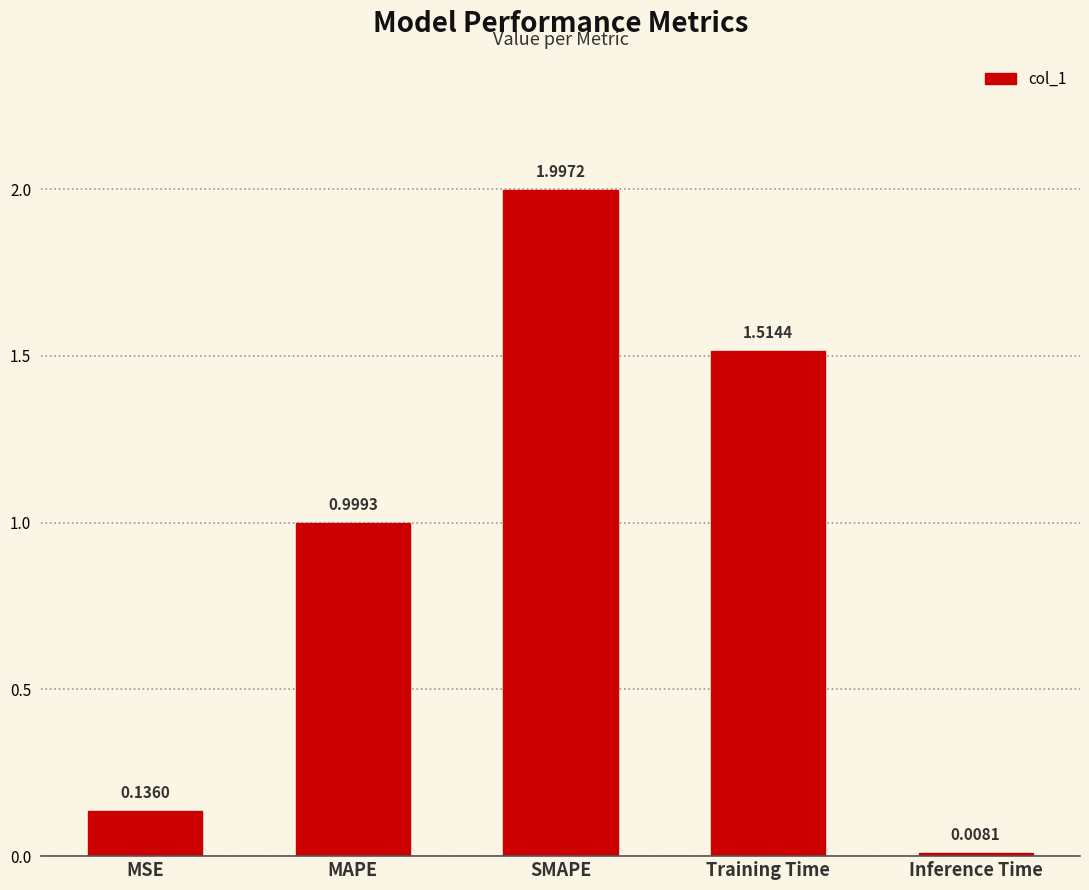

List the labels in order of value, largest first.

SMAPE, Training Time, MAPE, MSE, Inference Time